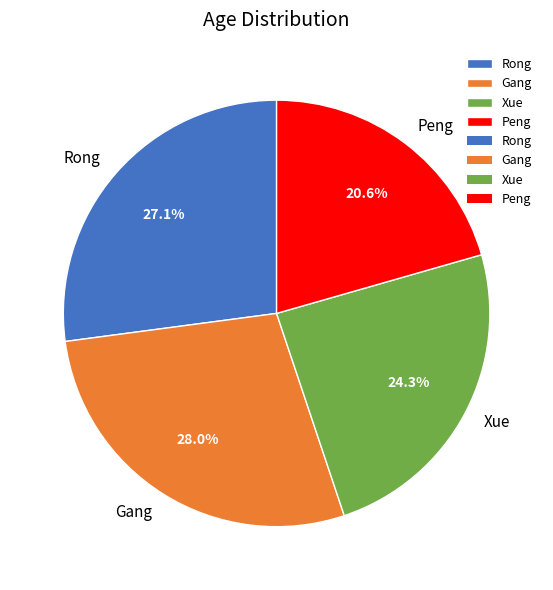

Is the sum of Gang and Rong greater than half?

Yes